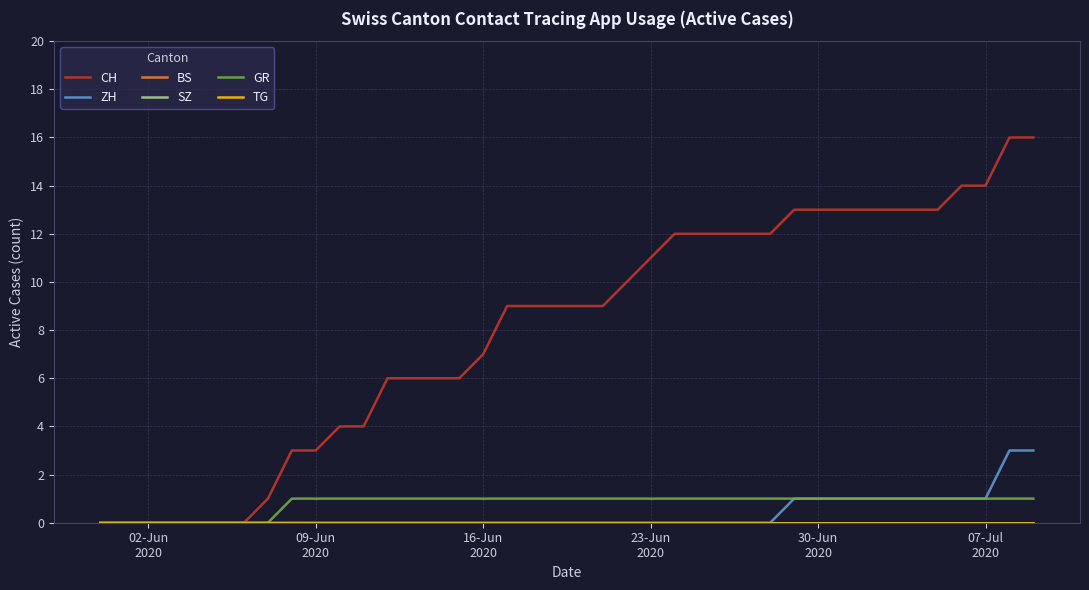

At which label does SZ reach its minimum?

02-Jun
2020